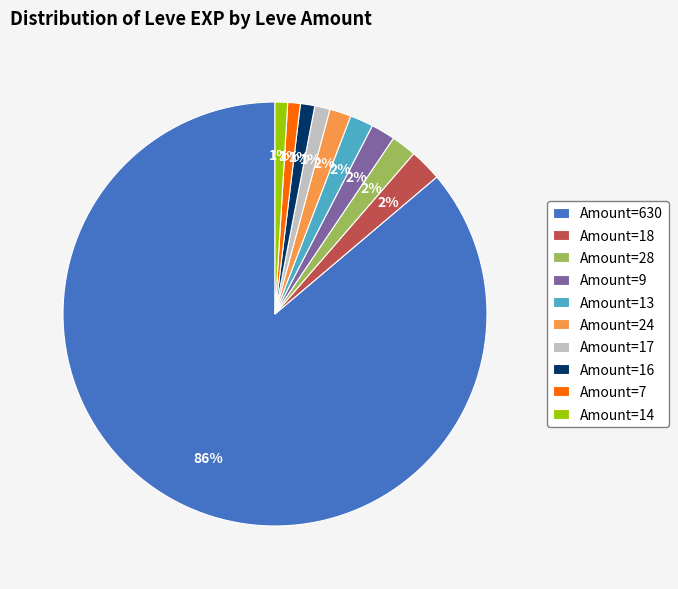

What is the largest slice in the pie chart?

Amount=630